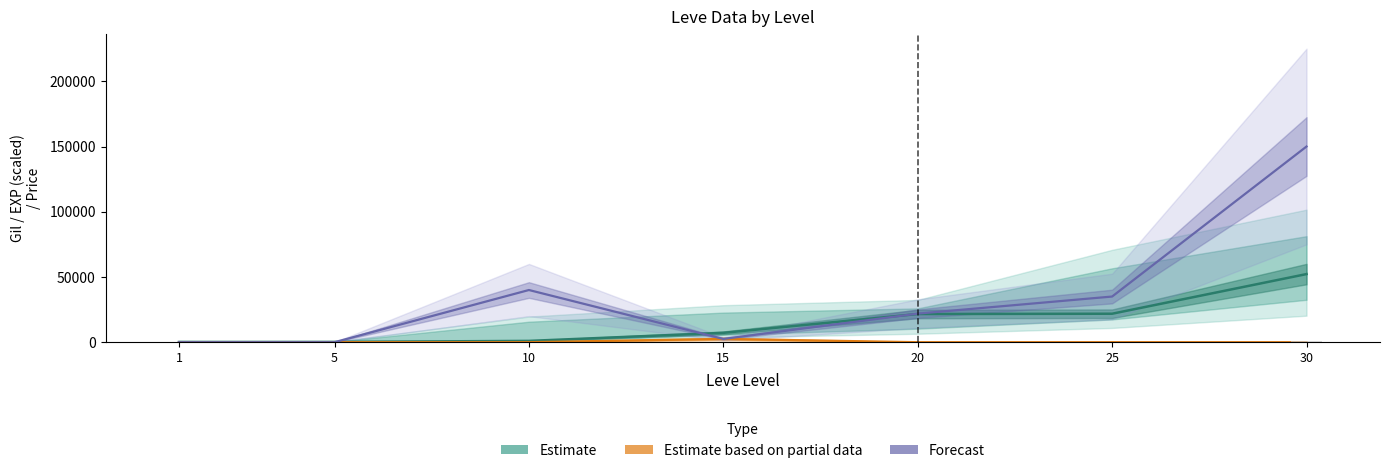

True or false: Estimate has a value of 220 at 5.

True